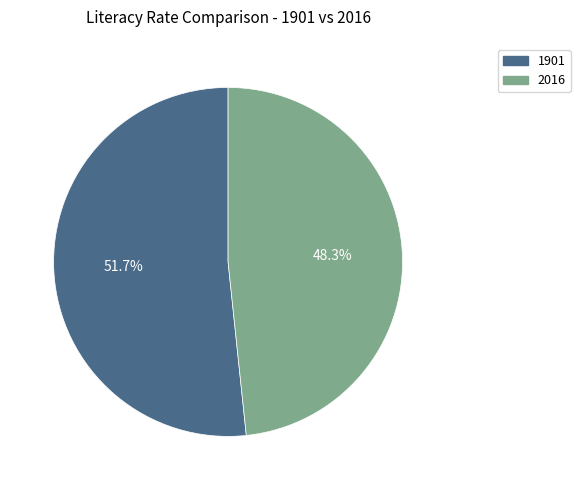

How many segments does this pie chart have?

2